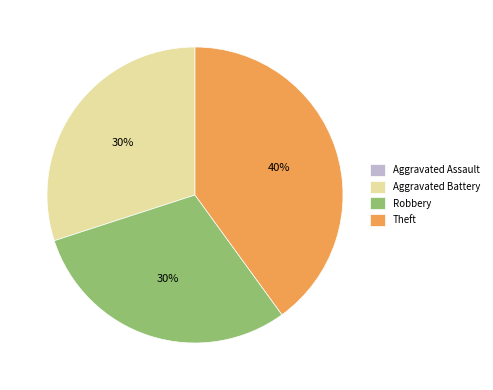

What percentage is the Aggravated Battery slice, to the nearest percent?

30%